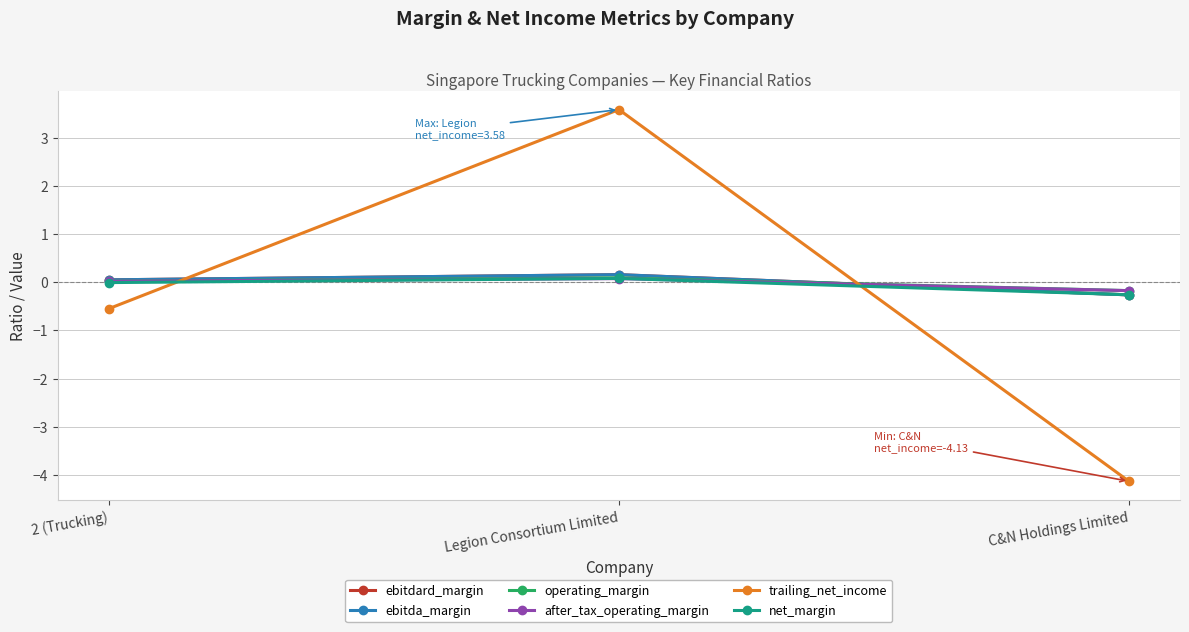

What is the minimum value for trailing_net_income?

-4.1